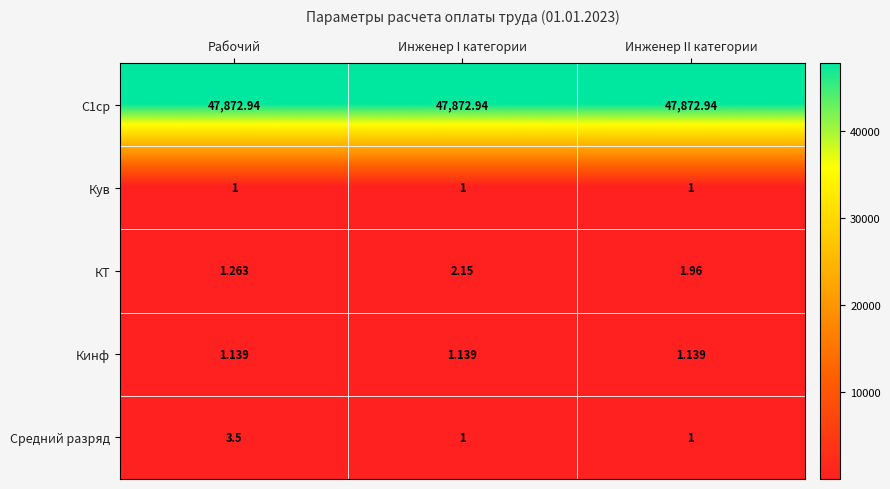

Which series has the largest total across all categories?

С1ср